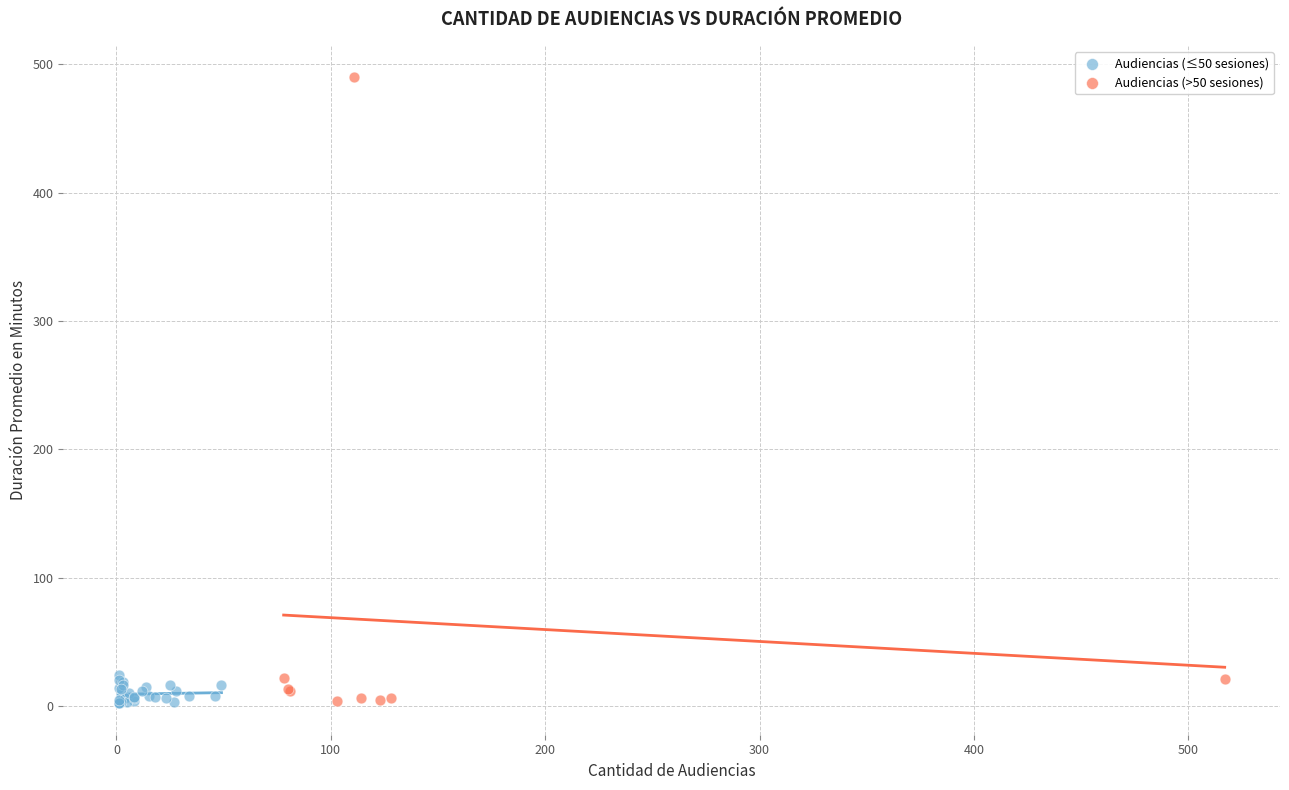

Which series contains the highest Y value?

Audiencias (>50 sesiones)